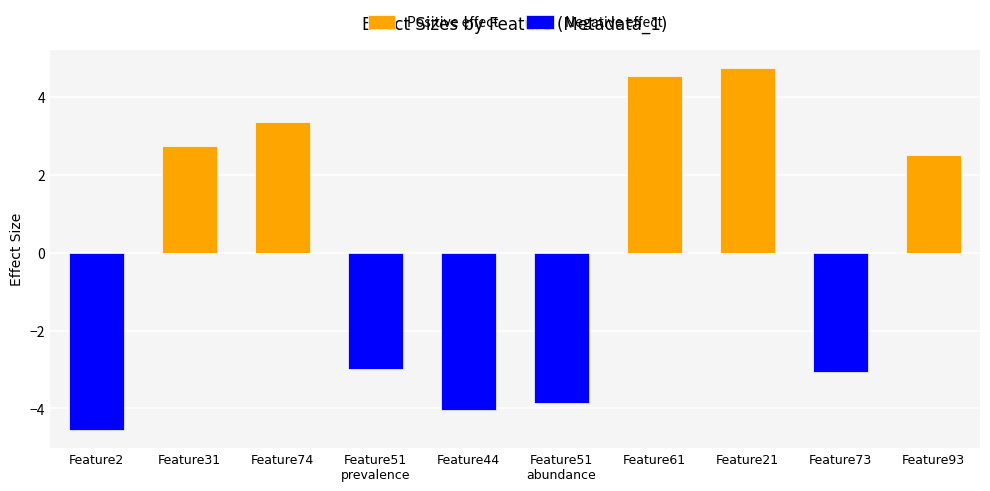

Which series has the largest total across all categories?

Positive effect